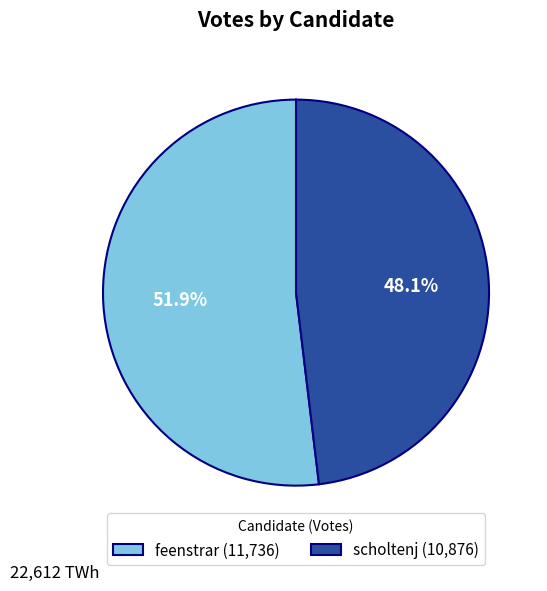

The feenstrar slice represents 52% of the pie. True or false?

True